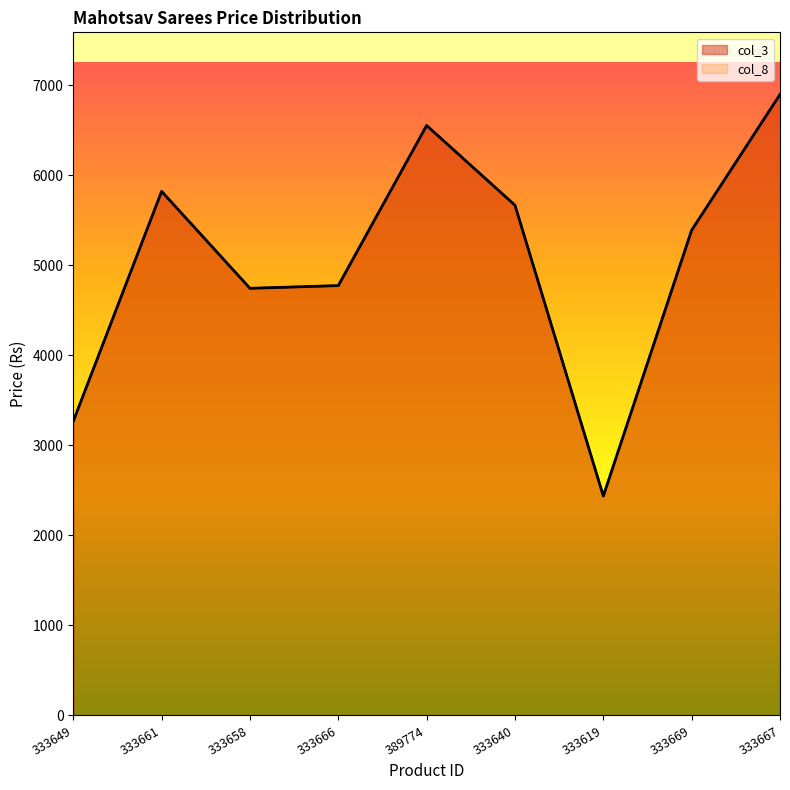

True or false: col_3 has a value of 2281 at 333667.

False